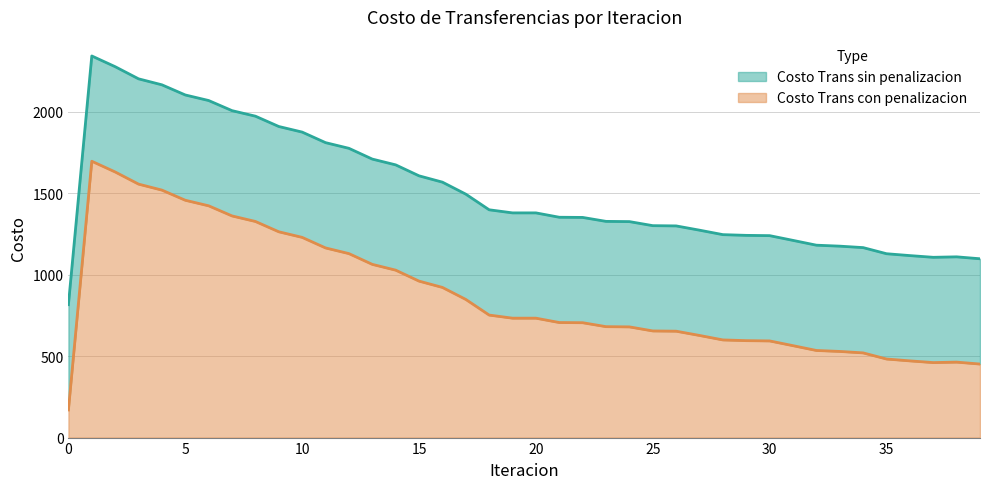

In Costo Trans sin penalizacion, how many points are higher than both neighbors (excluding endpoints)?

2